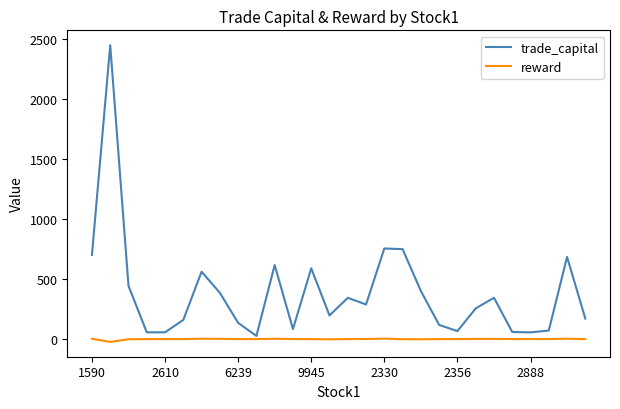

True or false: reward and trade_capital intersect in this chart.

False